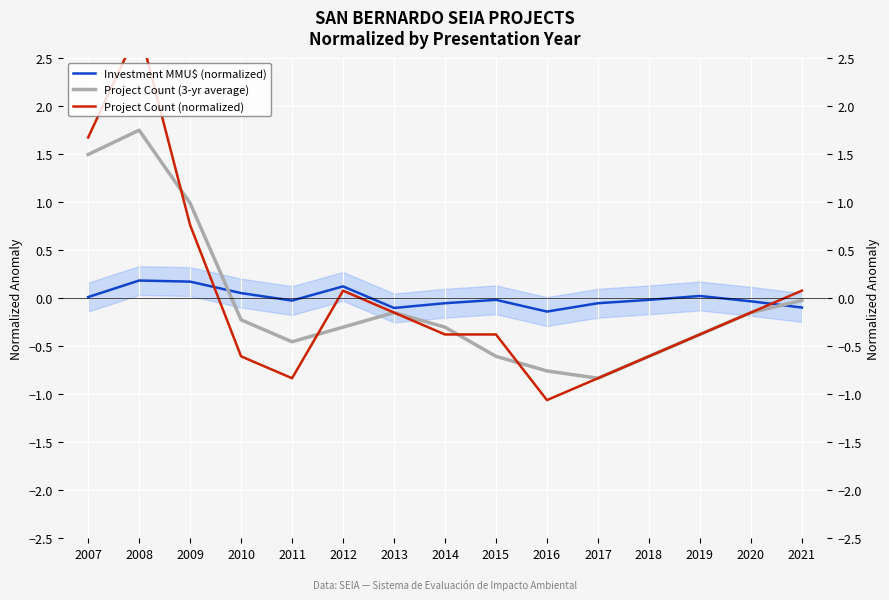

The Project Count (3-yr average) series shows -1.1 at 2018. True or false?

False